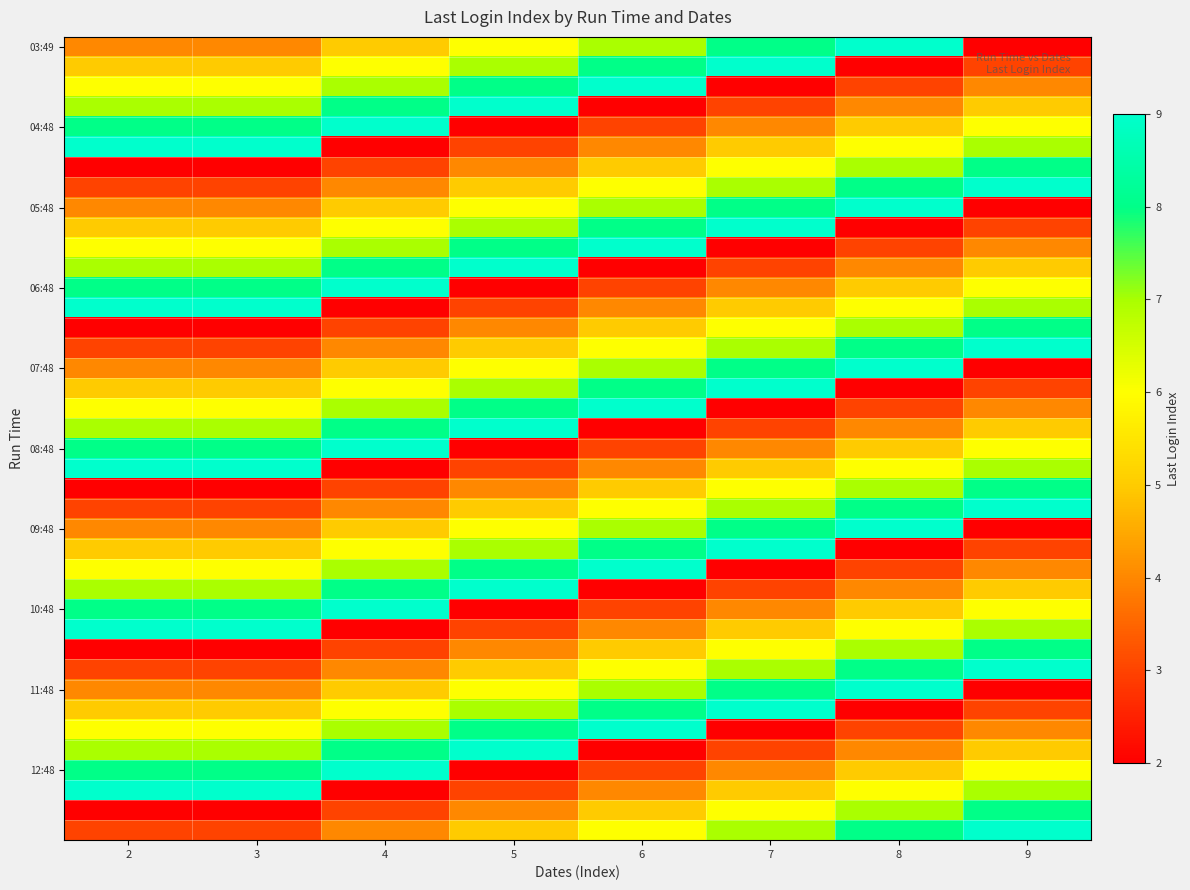

At how many categories does at least one series exceed 3?

8